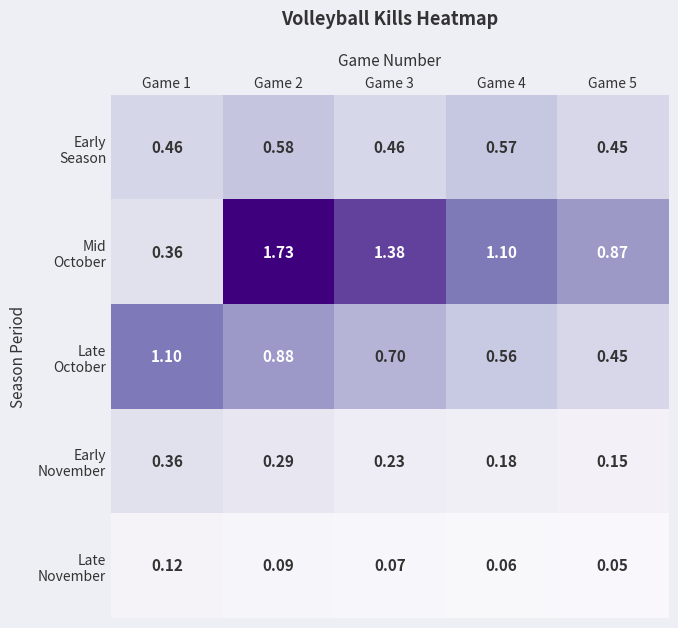

Count the number of categories in the chart.

5